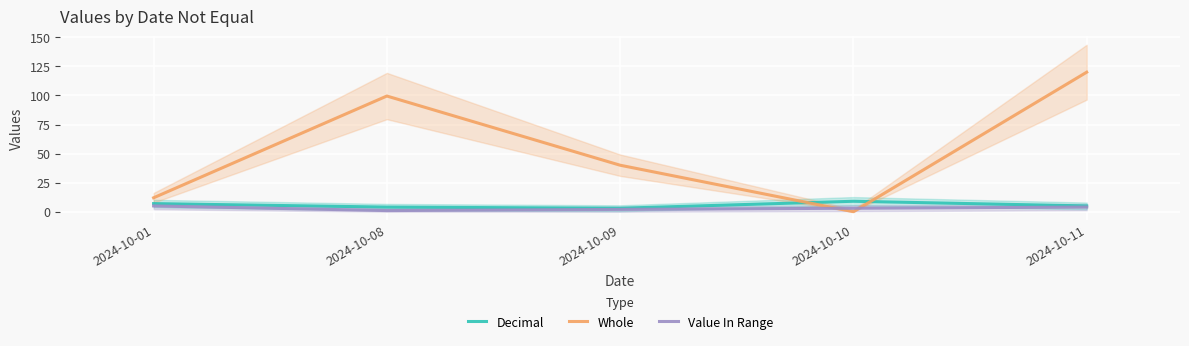

What is the spread (max minus min) of values at 2024-10-10?

9.0